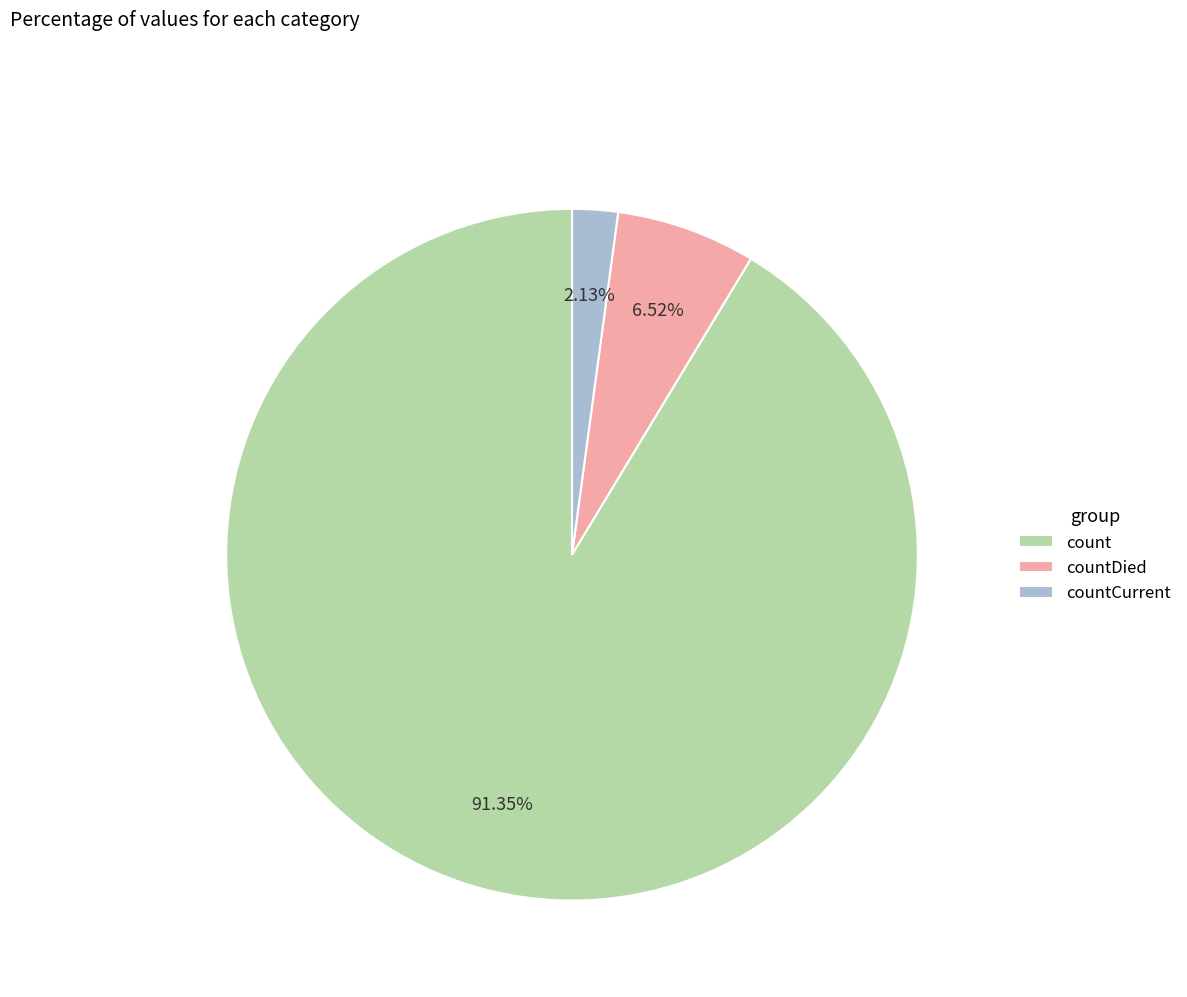

What percentage is NOT represented by countDied?

93.5%